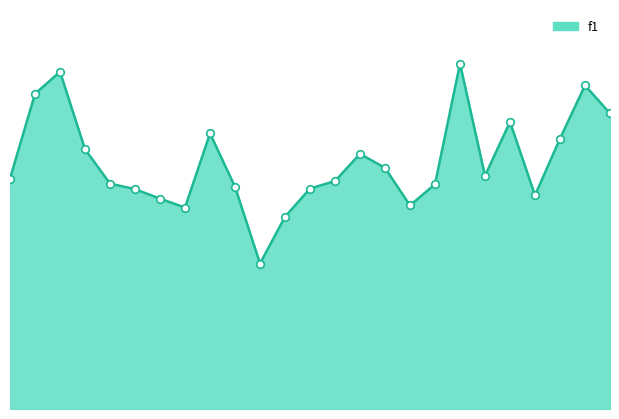

Is this an area chart (filled region under the line)?

Yes